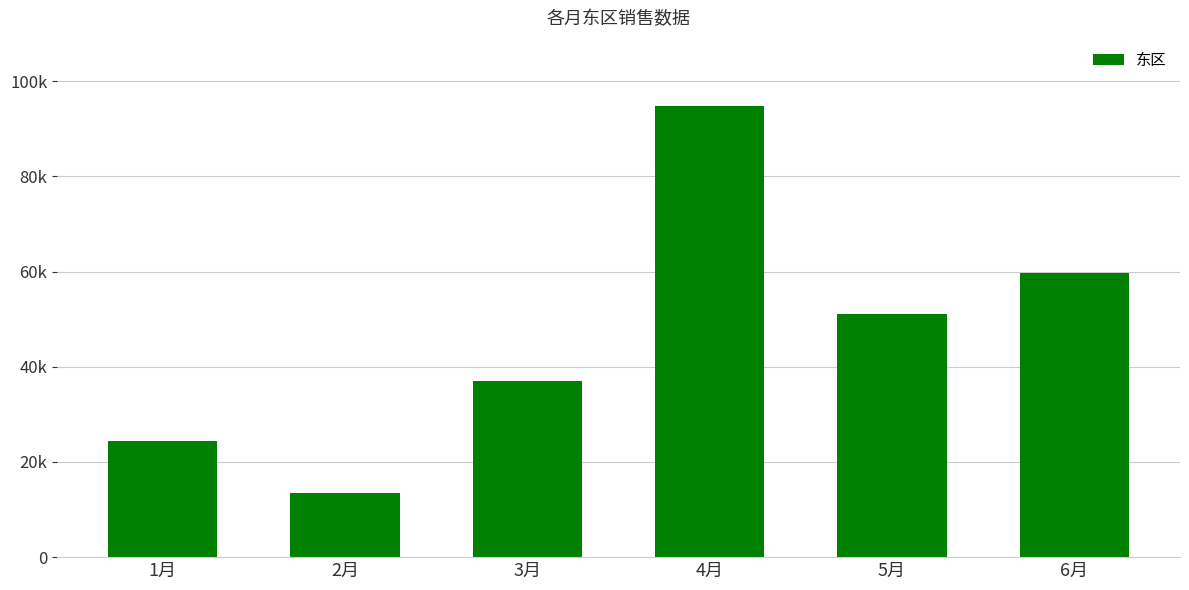

What is the ratio of the value at 2月 to the value at 3月?

0.4